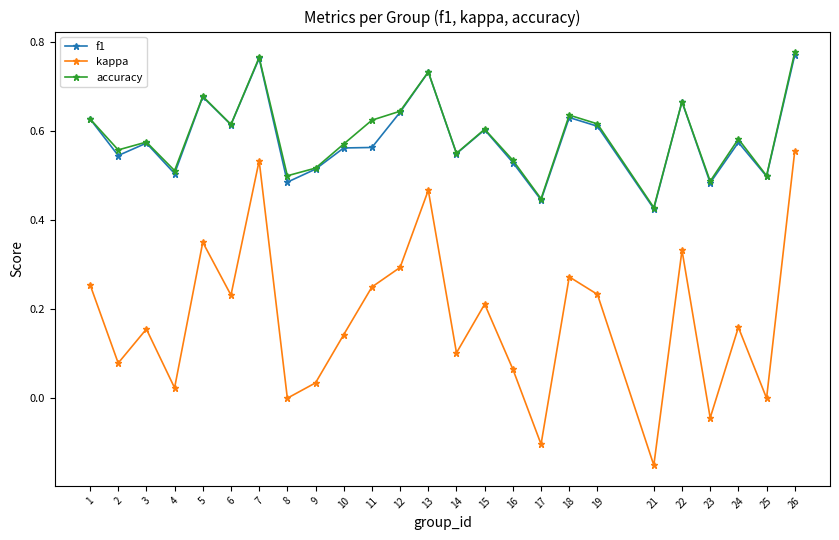

At which label is accuracy closest to 0?

21